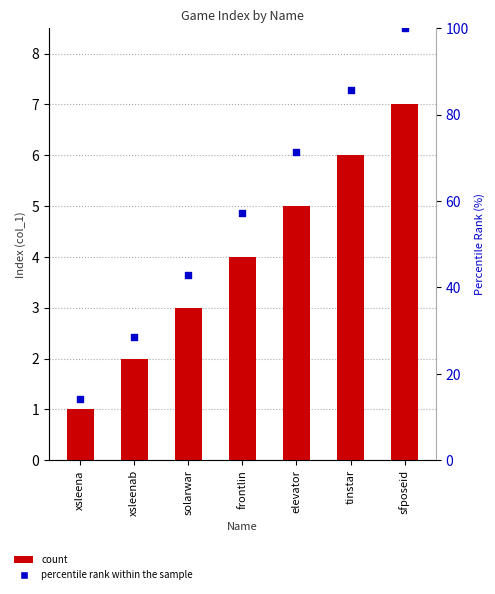

At which category is the sum across all series the highest?

sfposeid